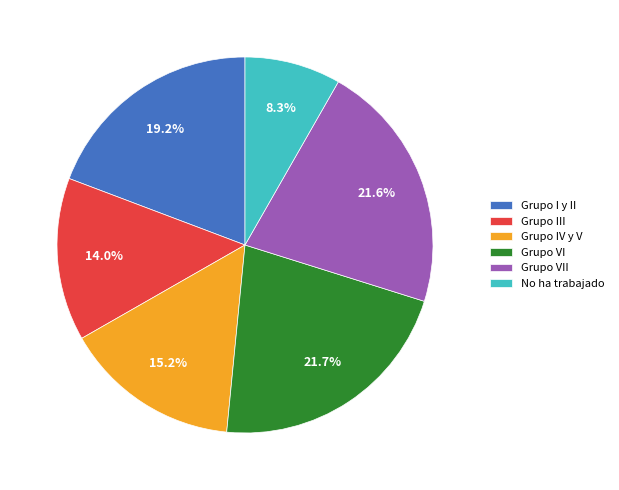

To the nearest percent, what portion does Grupo IV y V represent?

15%